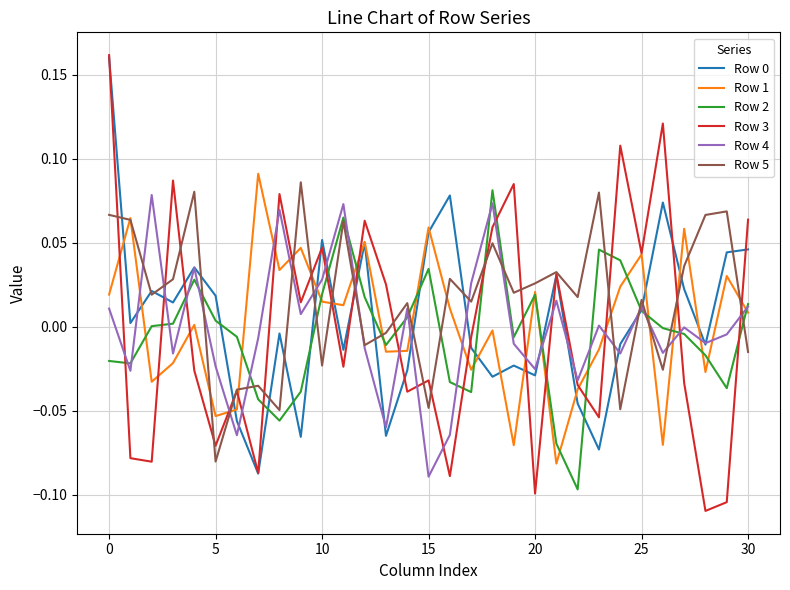

True or false: Row 2 and Row 3 intersect in this chart.

True